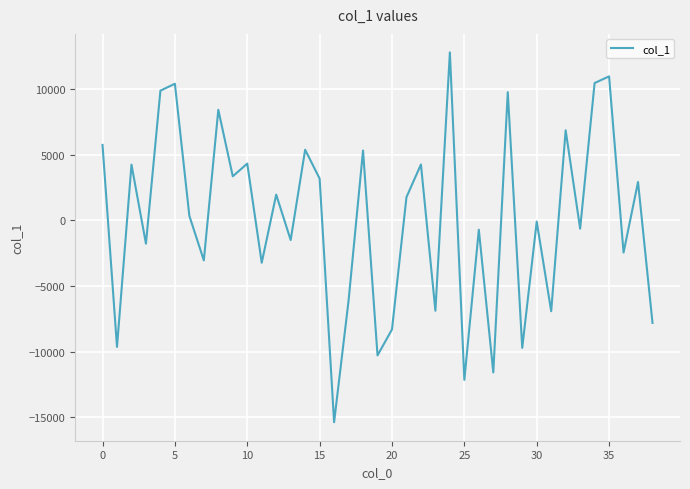

What is the maximum value shown in the chart?

12792.5